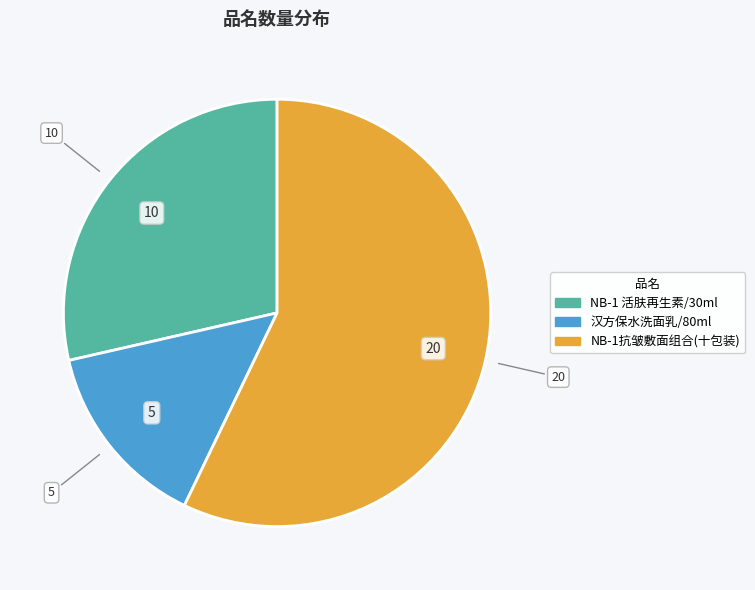

Combined, do NB-1 活肤再生素/30ml and NB-1抗皱敷面组合(十包装) account for over 50%?

Yes